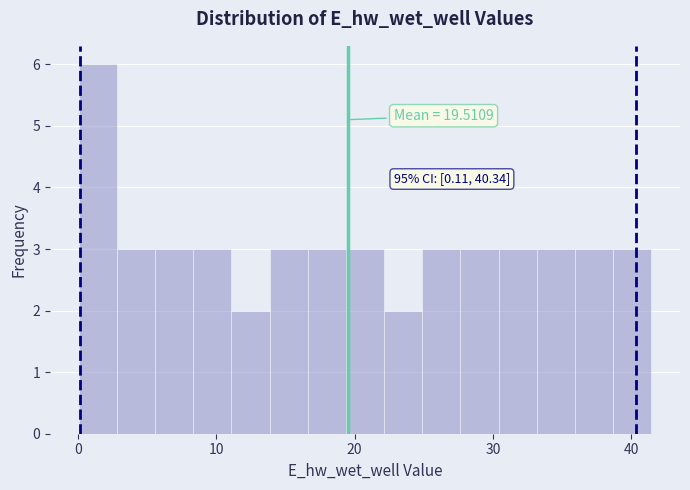

Read against the x-axis, roughly where is the centre of the tallest bar?

1